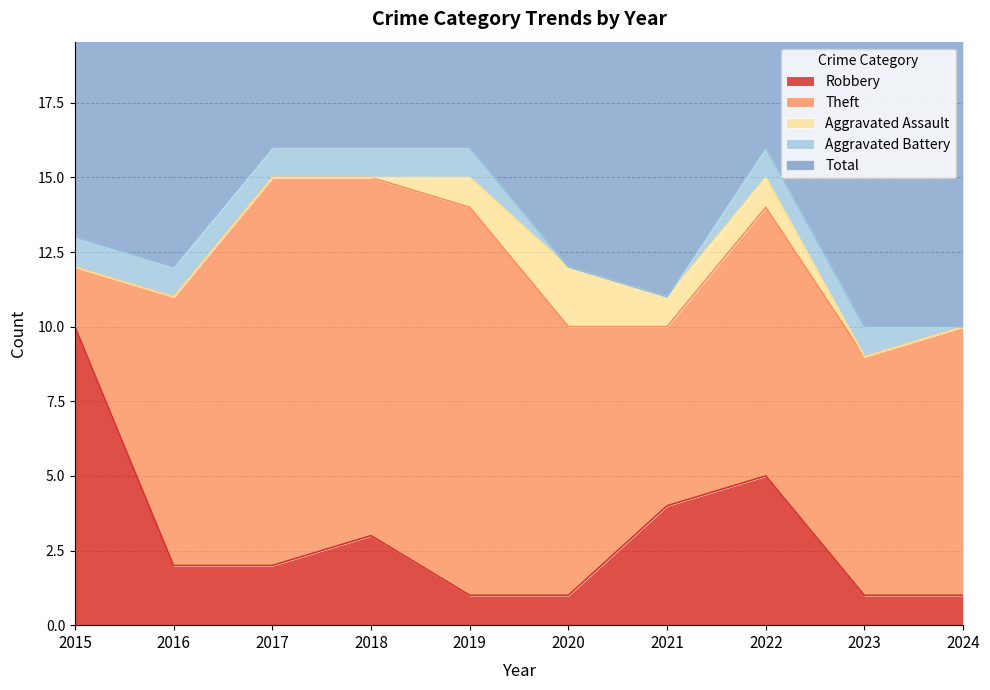

True or false: Robbery and Aggravated Battery intersect in this chart.

False